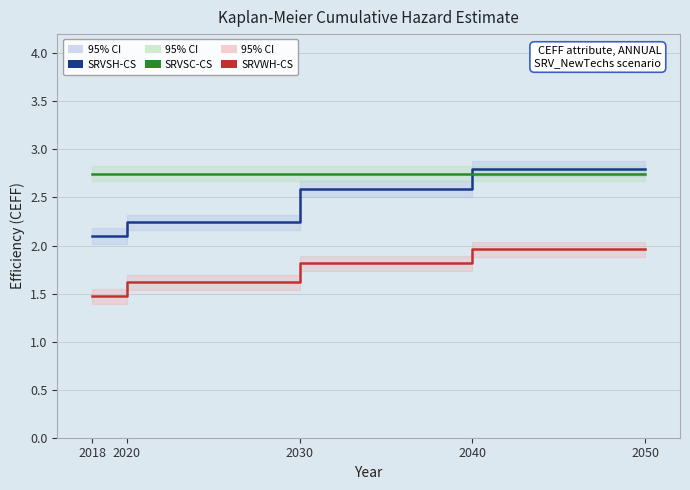

Is this an area chart (filled region under the line)?

No